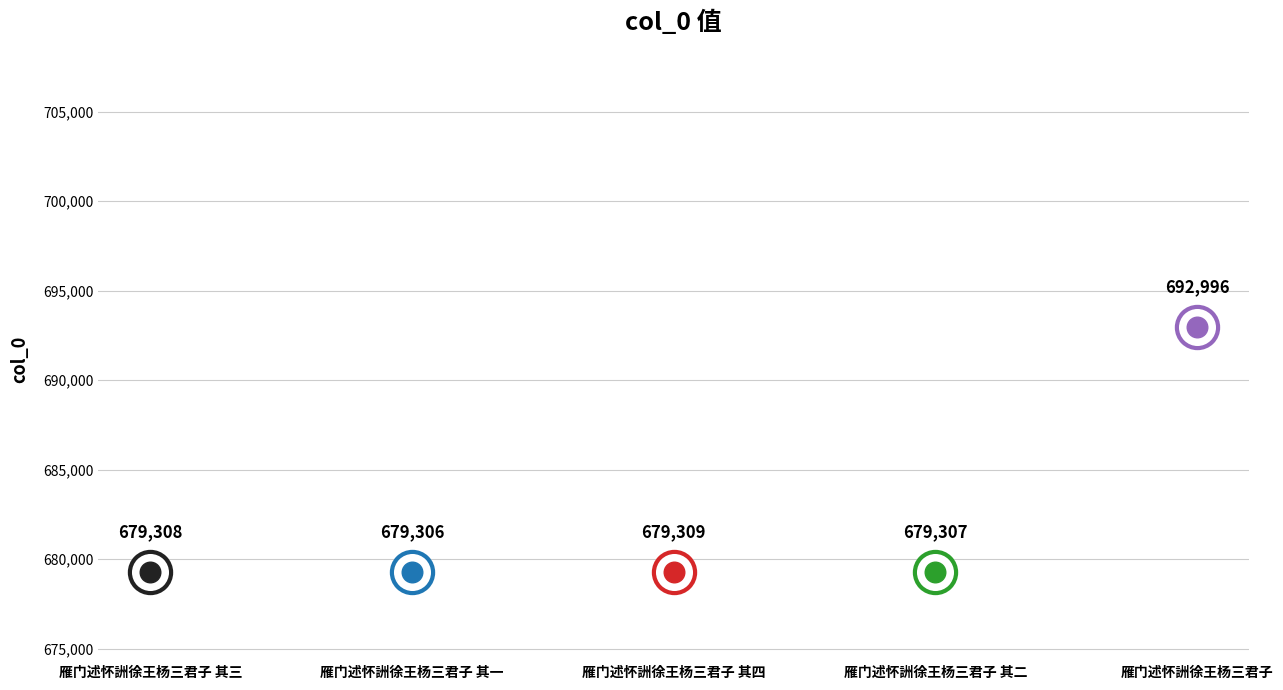

What is the change in value from 雁门述怀詶徐王杨三君子 其三 to 雁门述怀詶徐王杨三君子 其四?

+1